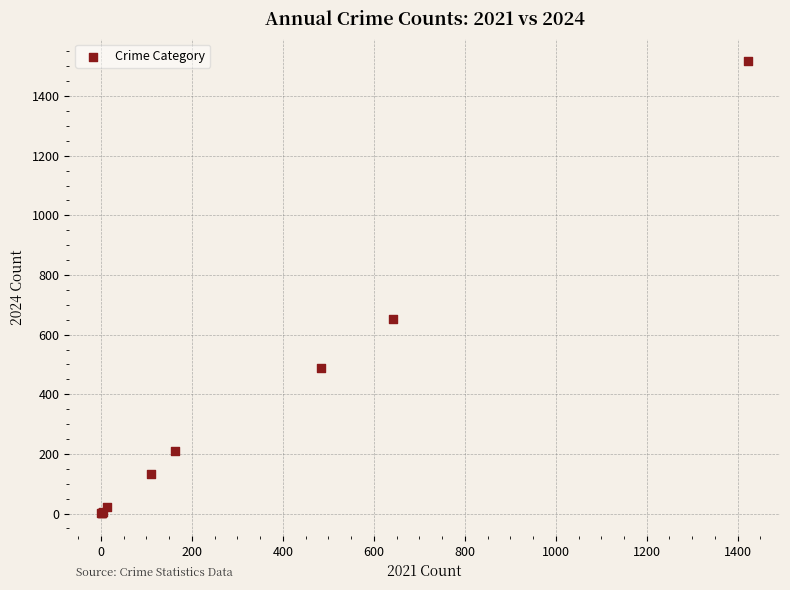

What Y value in the scatter plot is closest to 759?

654